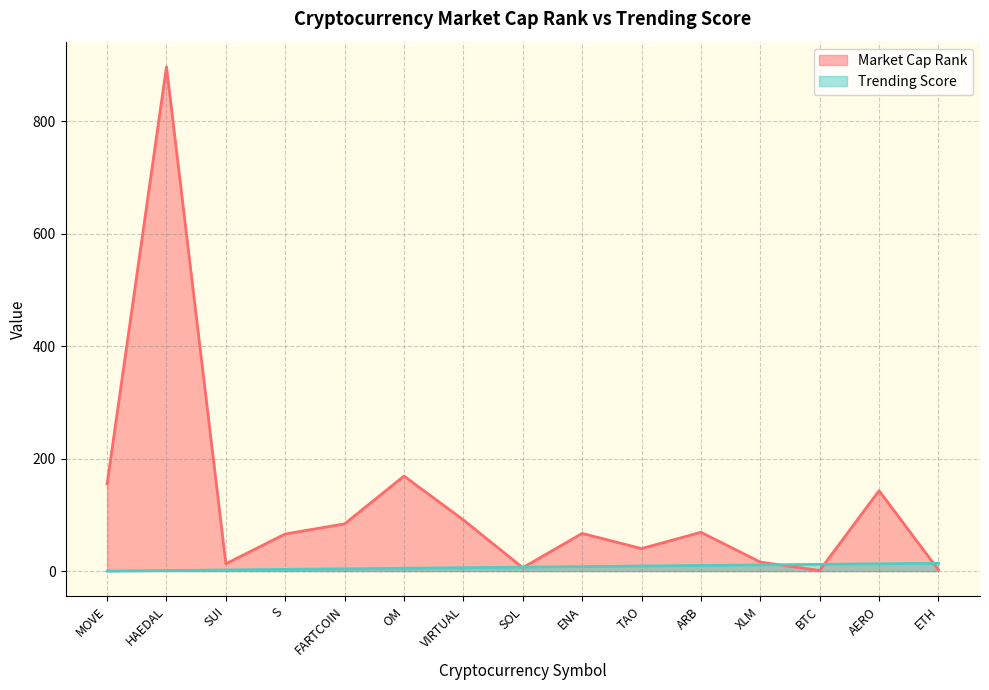

List the series in order of their peak value, lowest first.

Trending Score, Market Cap Rank